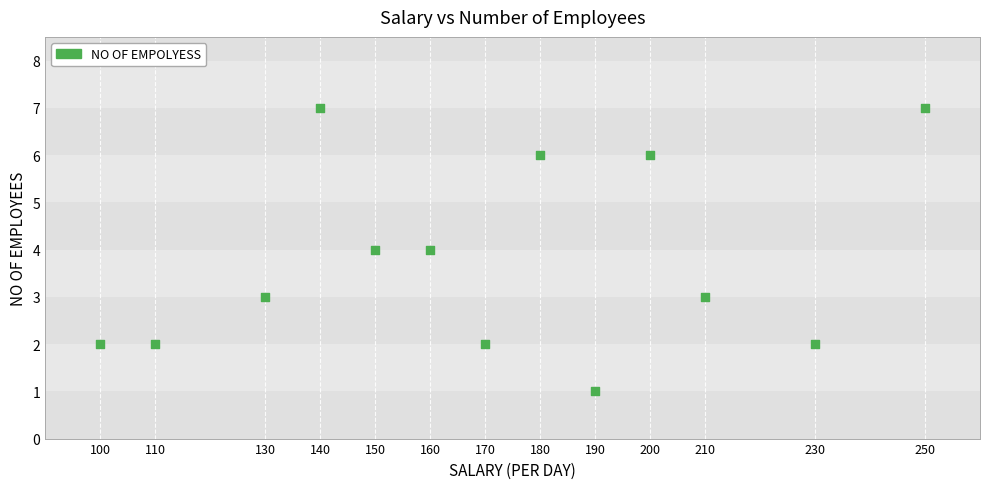

What is the range of Y values (max minus min)?

6